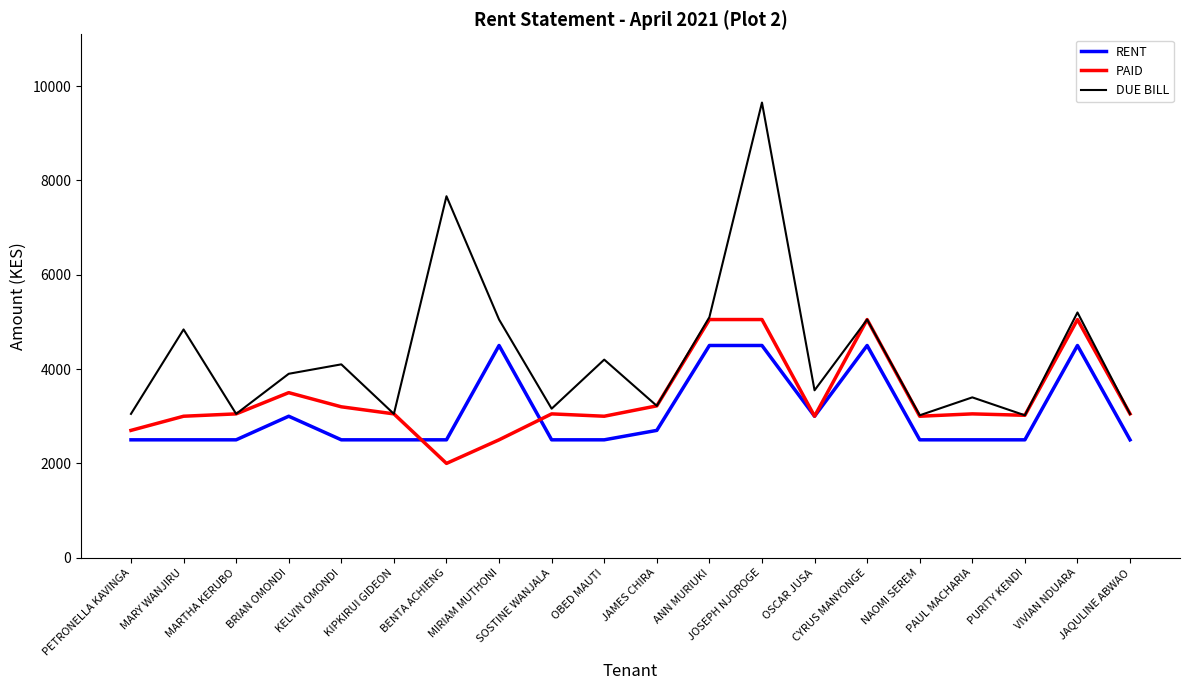

True or false: RENT has more than 2 interior local peaks.

True